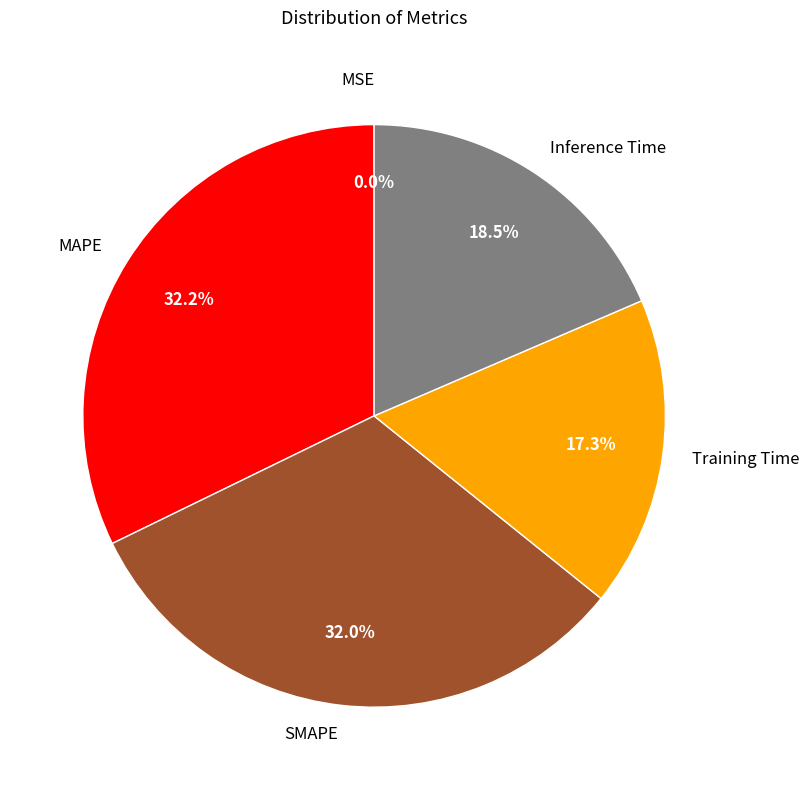

What percentage do SMAPE and MAPE together represent?

64.2%